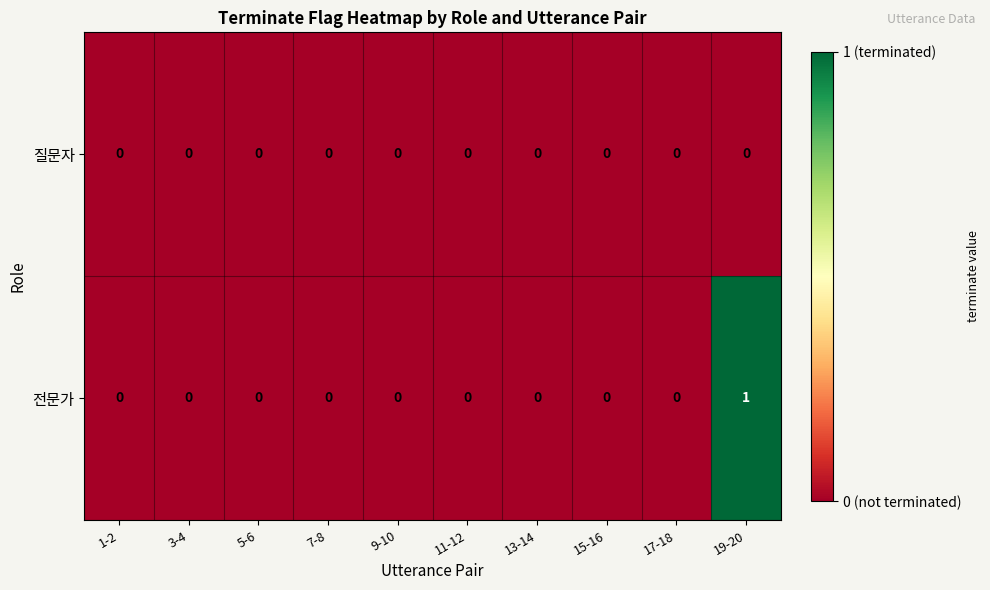

Reading left to right, extract all data points from this chart.

질문자: 1-2=0	3-4=0	5-6=0	7-8=0	9-10=0	11-12=0	13-14=0	15-16=0	17-18=0	19-20=0
전문가: 1-2=0	3-4=0	5-6=0	7-8=0	9-10=0	11-12=0	13-14=0	15-16=0	17-18=0	19-20=1